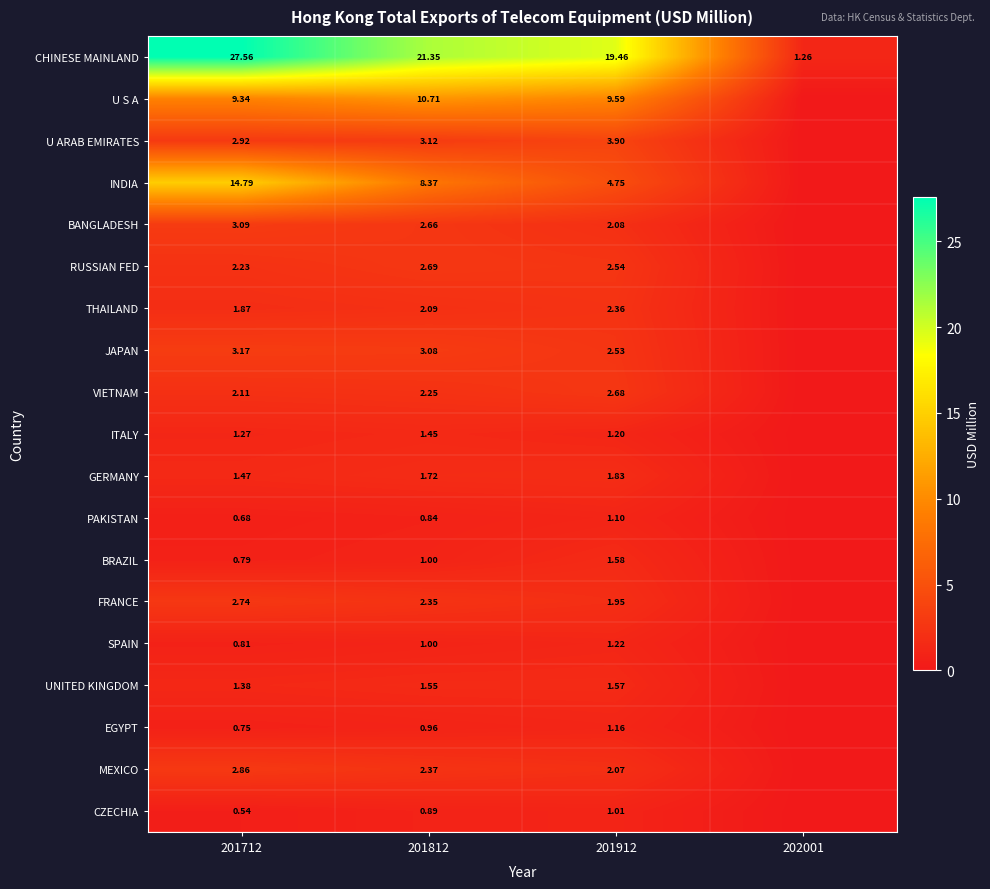

What is the spread (max minus min) of values at 201912?

18.4